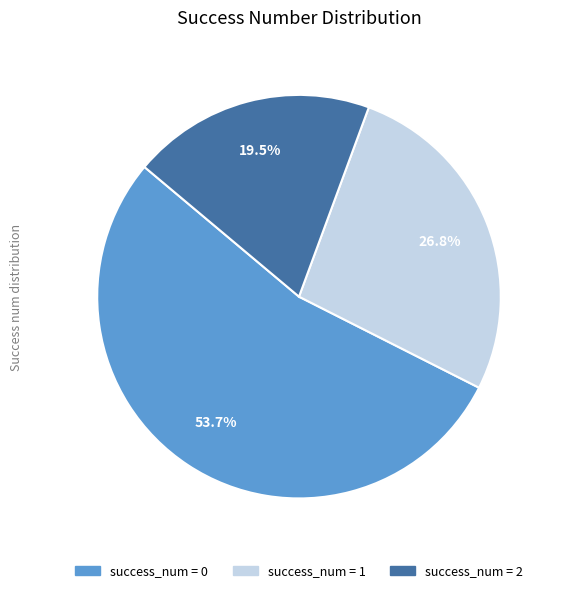

Is there a majority slice in this chart?

Yes